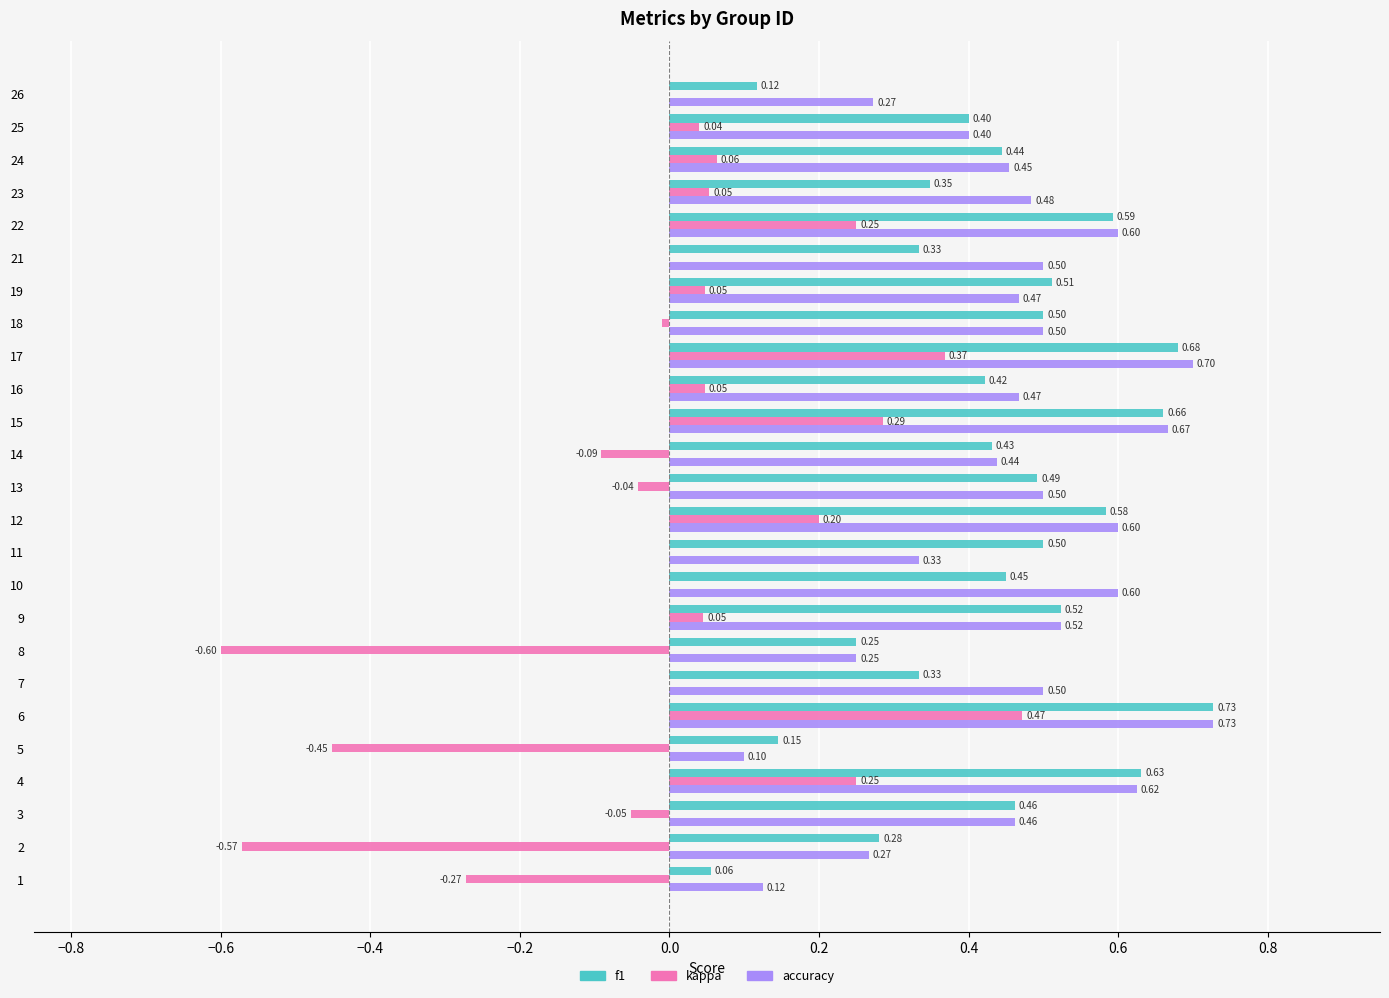

What is the total value across all series at 3?

0.9